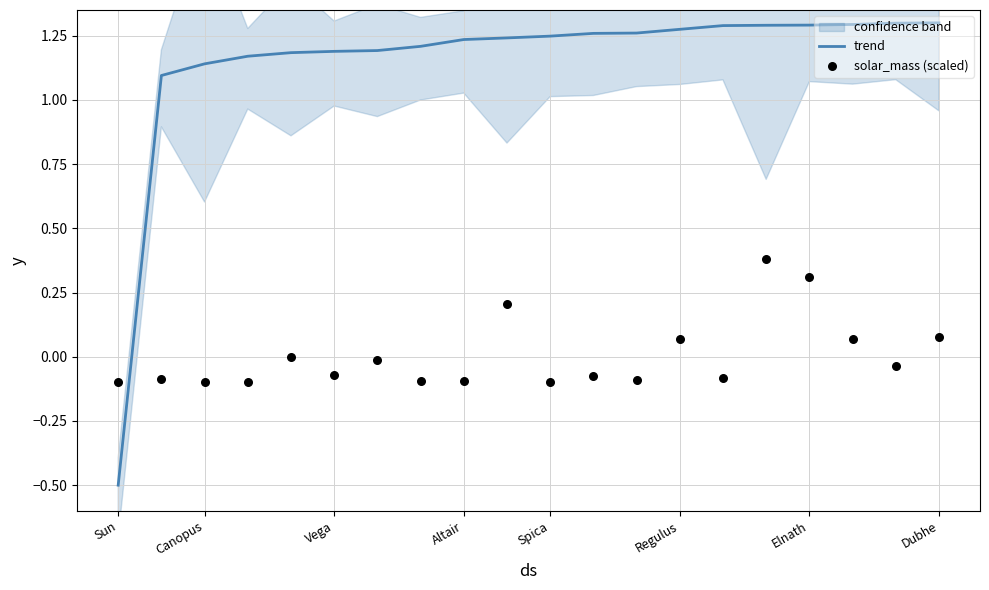

Which category has the lowest value in the trend series?

Sun